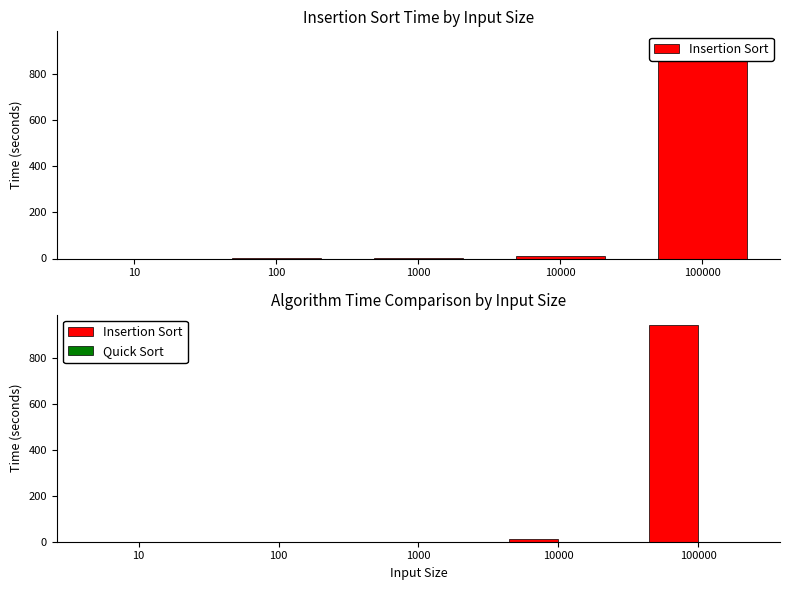

The Quick Sort series shows -0.2 at 100. True or false?

False